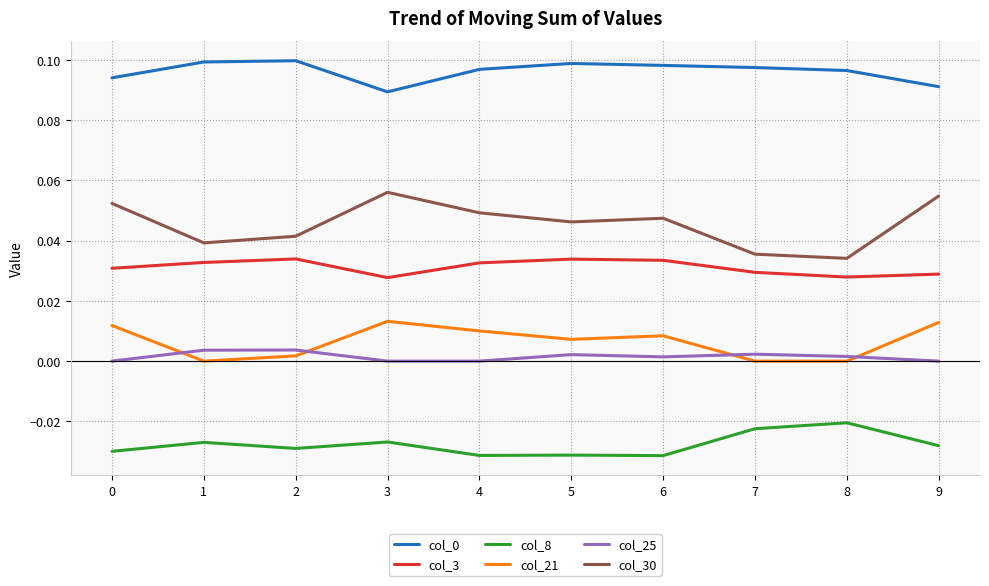

True or false: col_0 and col_8 cross at least once.

False